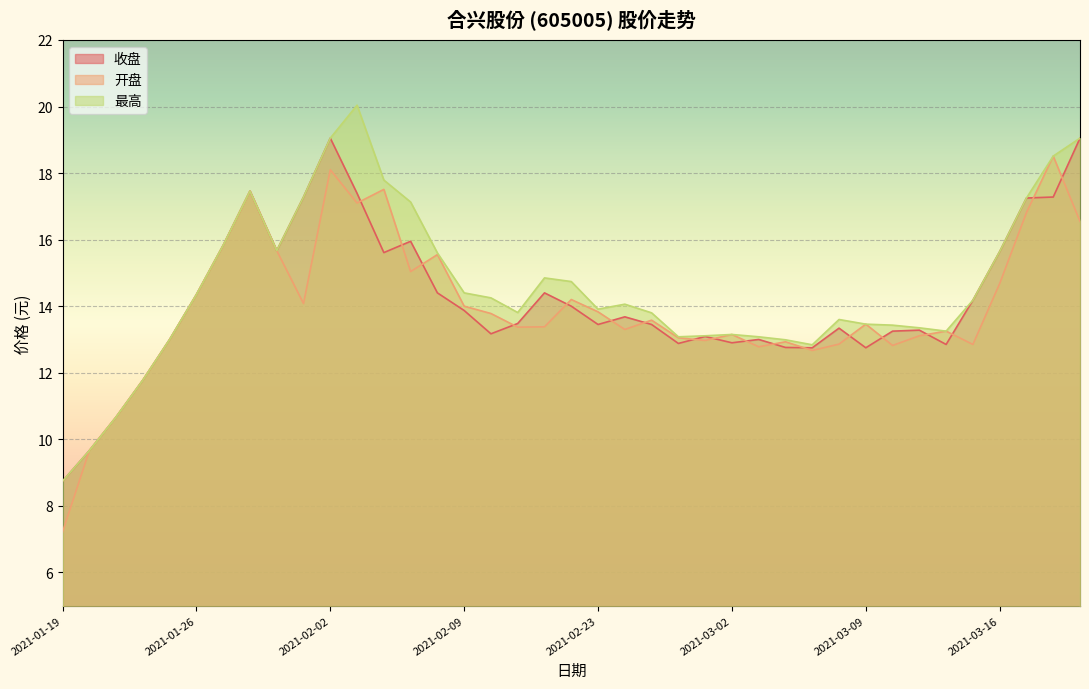

Which series changed the most between 2021-02-03 and 2021-02-24?

最高